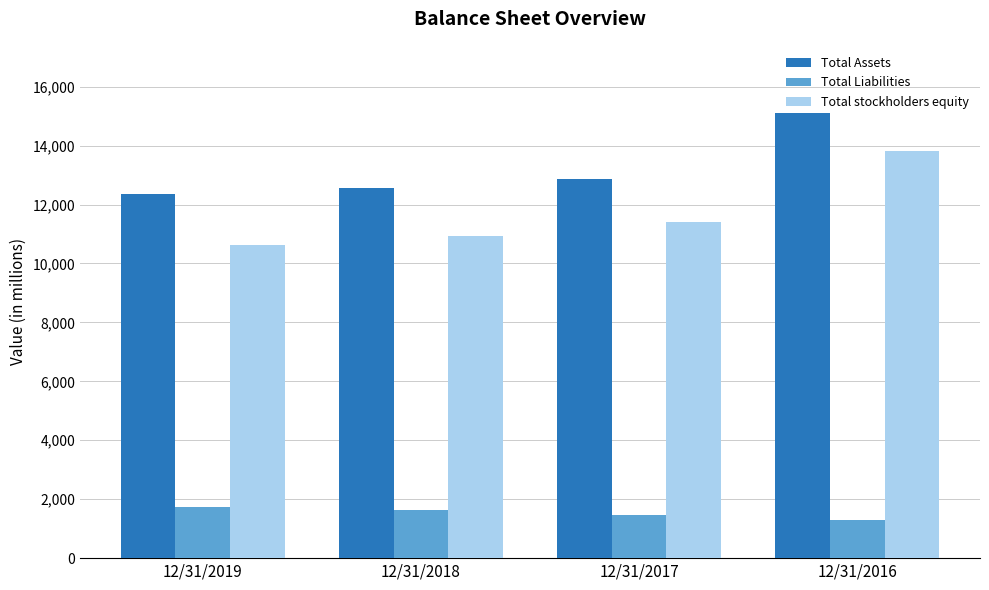

What is the approximate value of Total stockholders equity at 12/31/2016, to the nearest 50?

13800